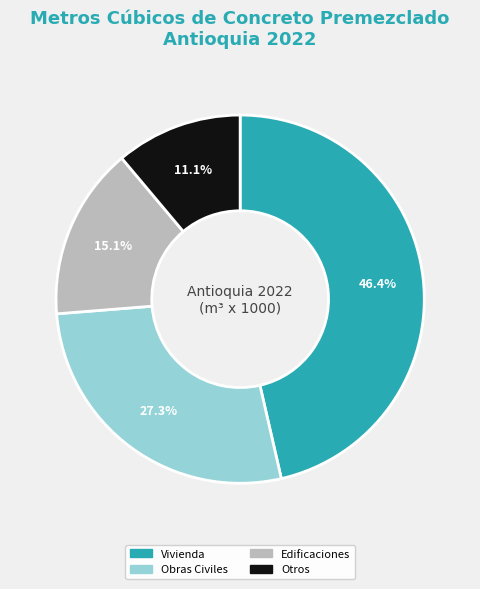

Which category has the biggest portion of the pie?

Vivienda